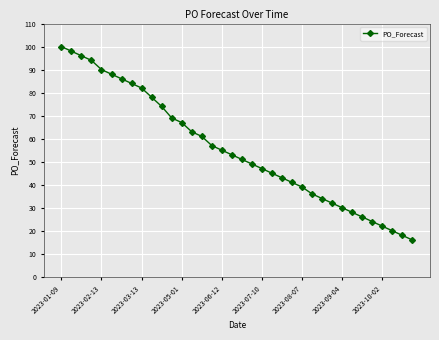

How many data points does each series have?

36